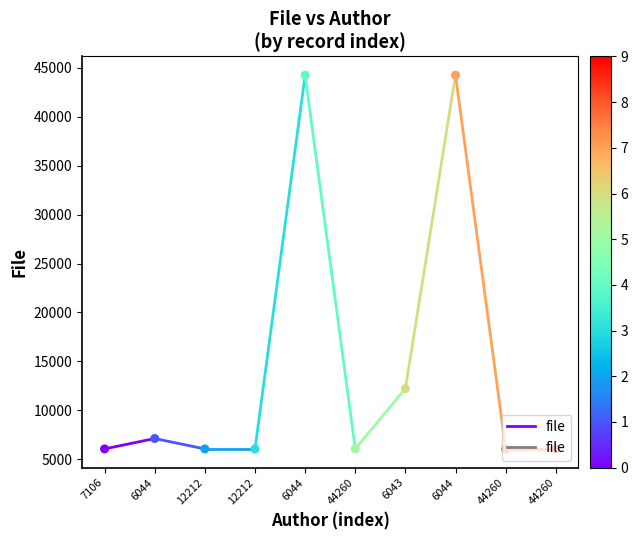

What is the change in value from 7106 to 6044?

+1062